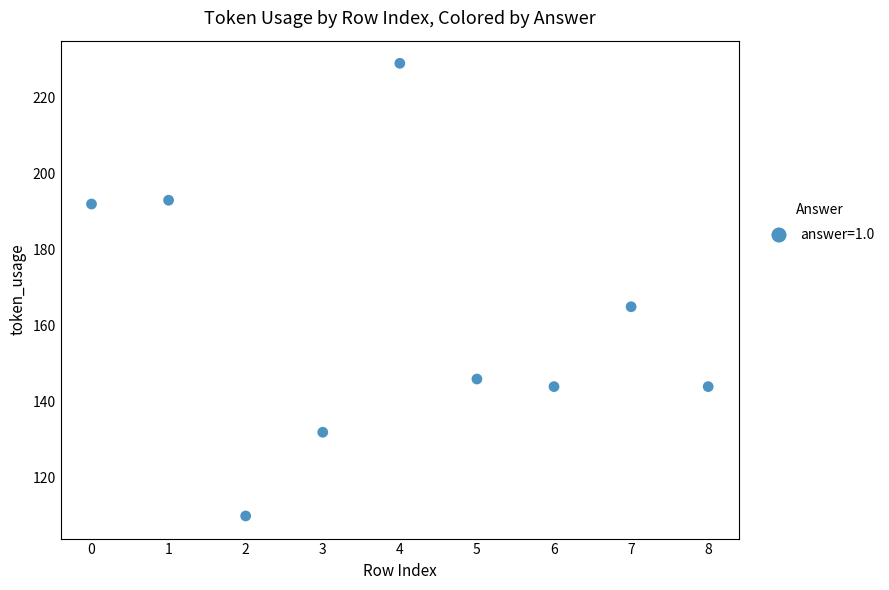

What is the average Y value?

162